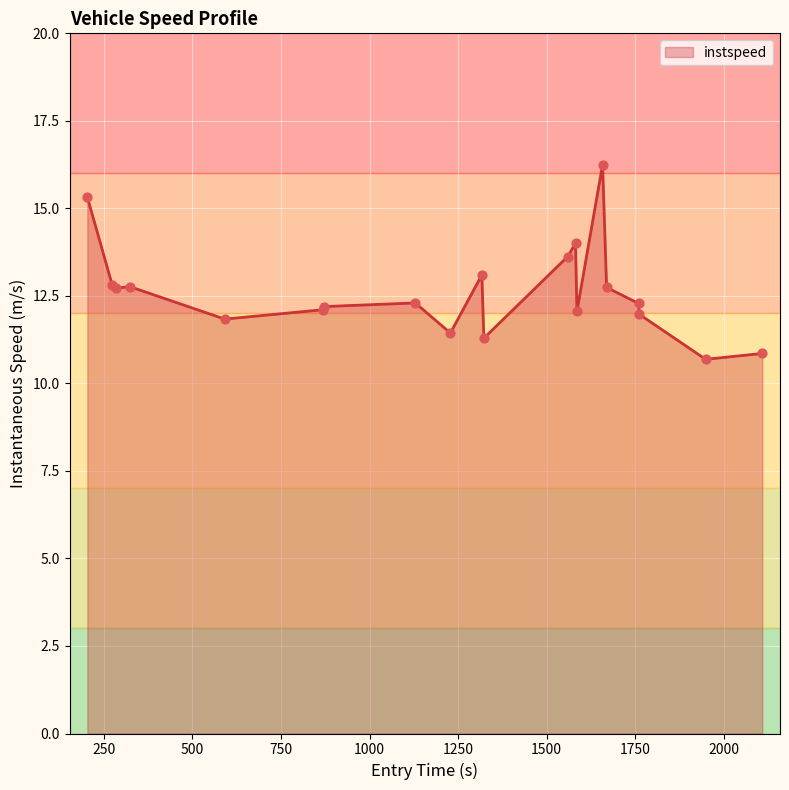

What is the greatest value displayed?

16.3